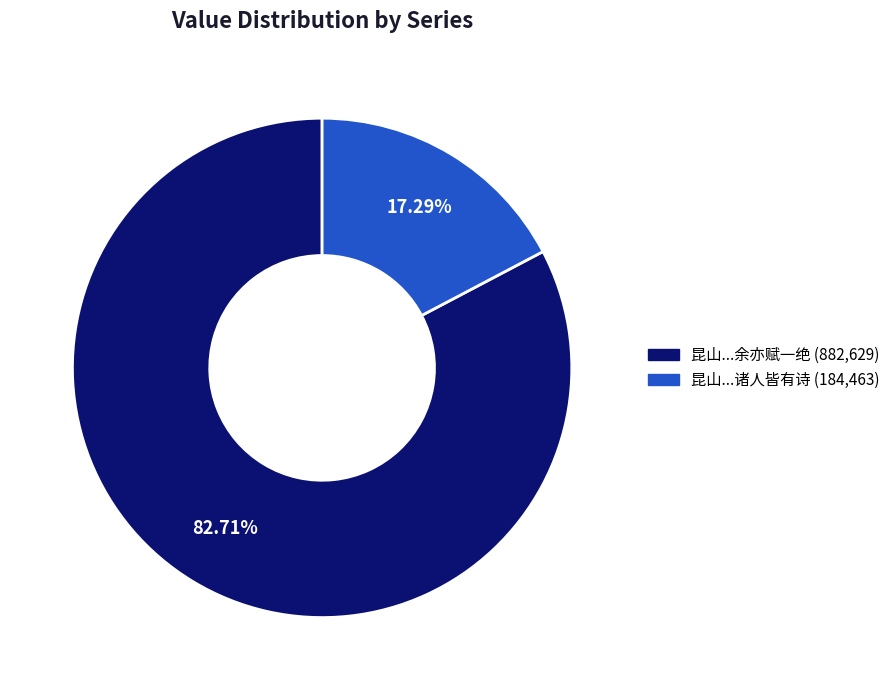

Is there any slice that represents more than half of the pie?

Yes